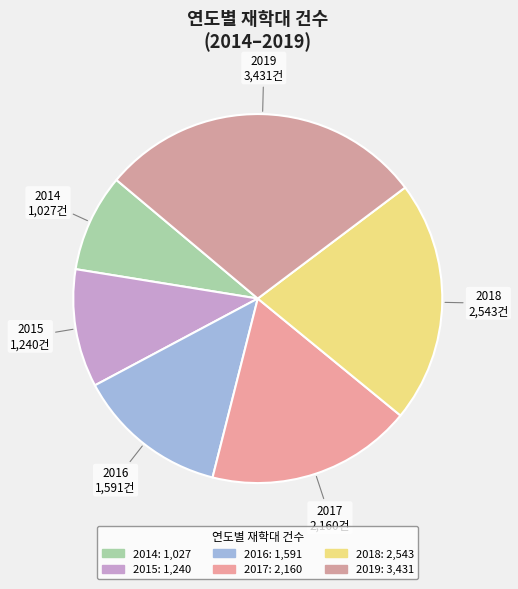

What is the largest slice in the pie chart?

2019